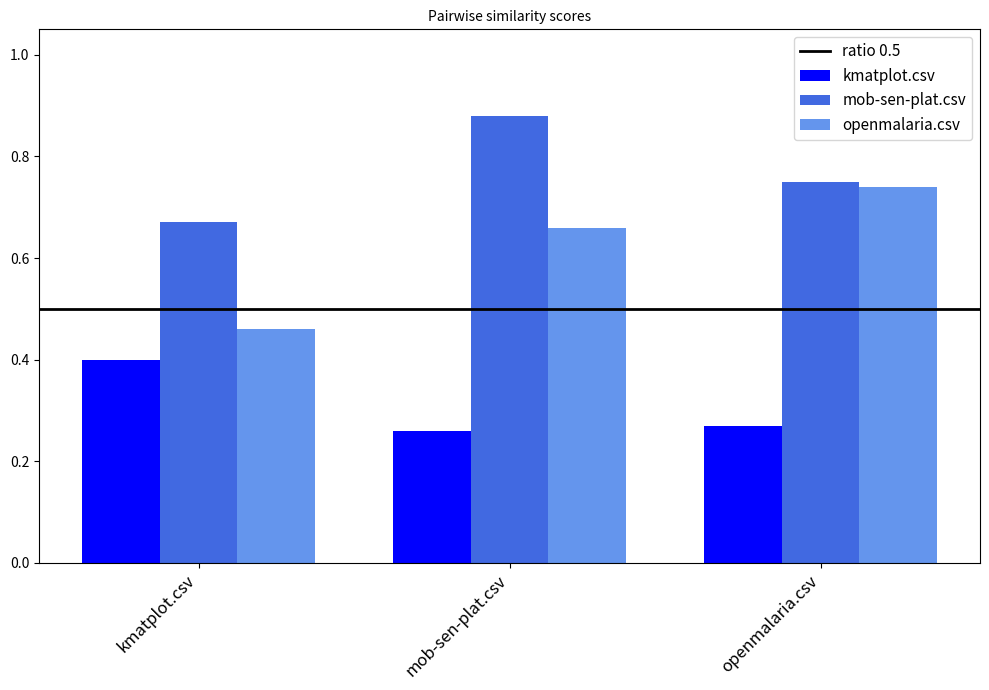

What is the difference between the maximum and second lowest values in the openmalaria.csv series?

0.1